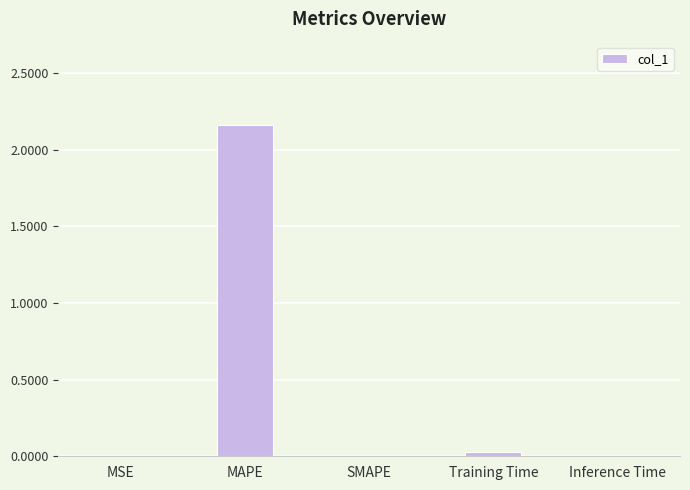

Between MAPE and SMAPE, which is larger?

MAPE